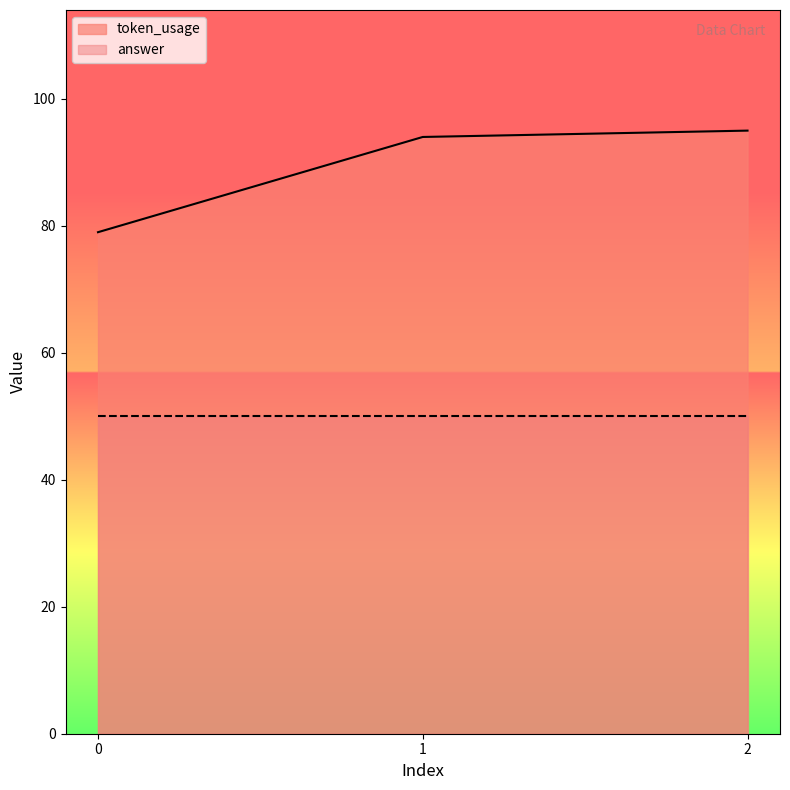

How many series are shown in this chart?

2